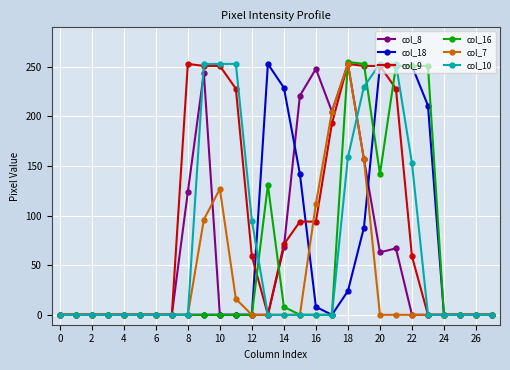

True or false: col_8 has more than 2 points higher than both neighbors.

True